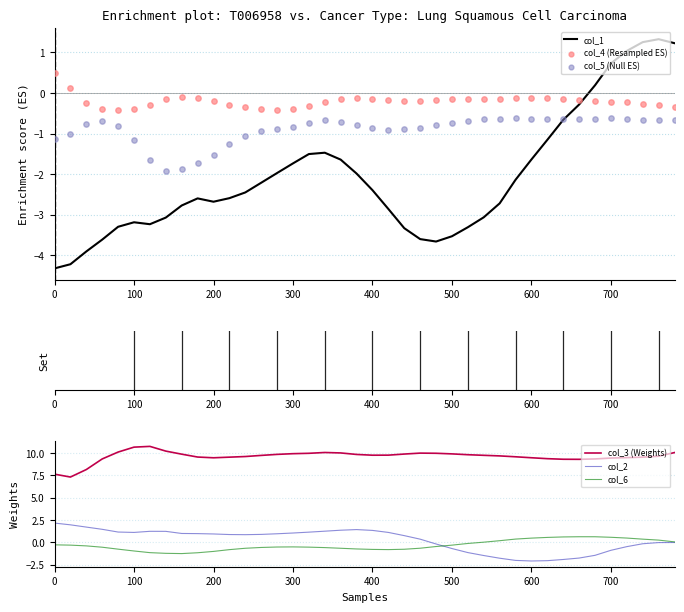

What are all the series names shown in the legend?

col_1, col_4 (Resampled ES), col_5 (Null ES), col_3 (Weights), col_2, col_6